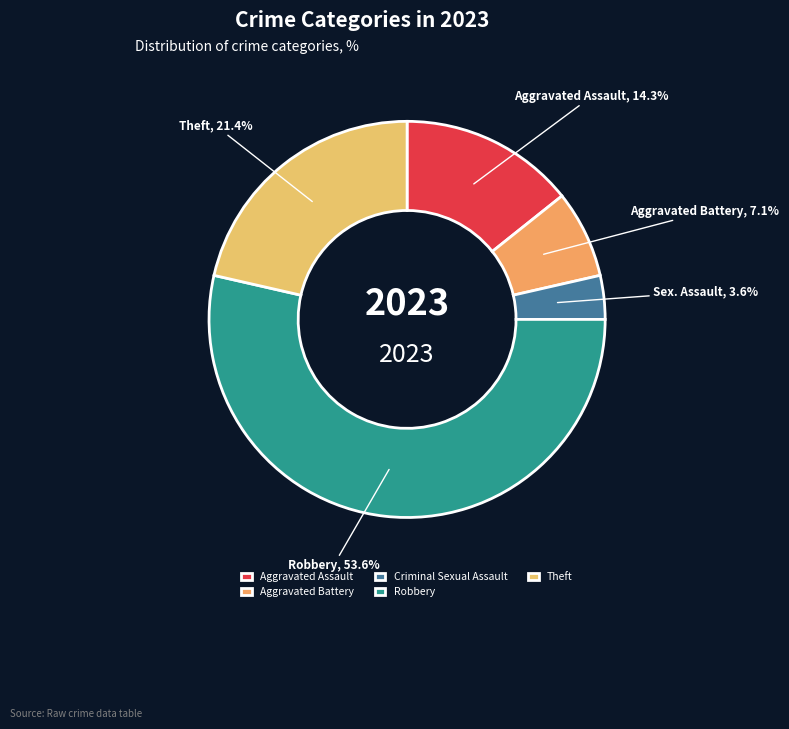

What is the majority slice?

Robbery